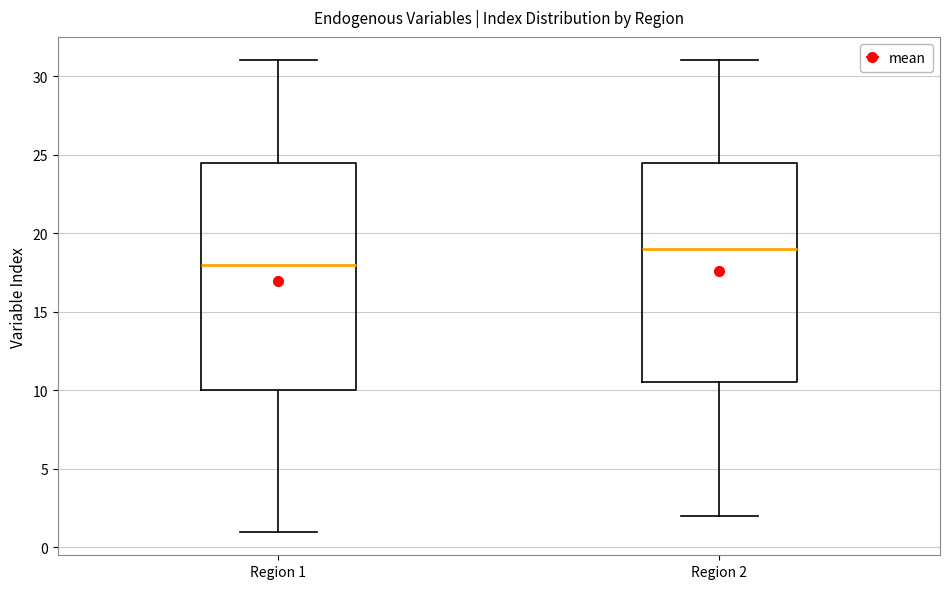

Reading left to right, read every box against the y-axis: the position of its median line, the range the box covers, and the ends of its whiskers. The values are not printed on the chart, so give them approximately, as read against the axis.

Region 1: median 18.0, box 10.0 to 24.5, whiskers 1.0 to 31.0
Region 2: median 19.0, box 10.5 to 24.5, whiskers 2.0 to 31.0